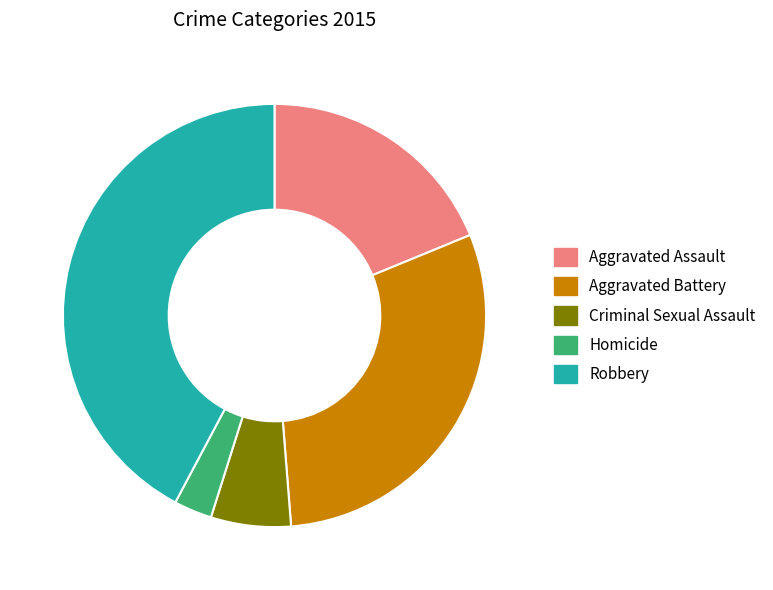

What is the smallest slice in the pie chart?

Homicide